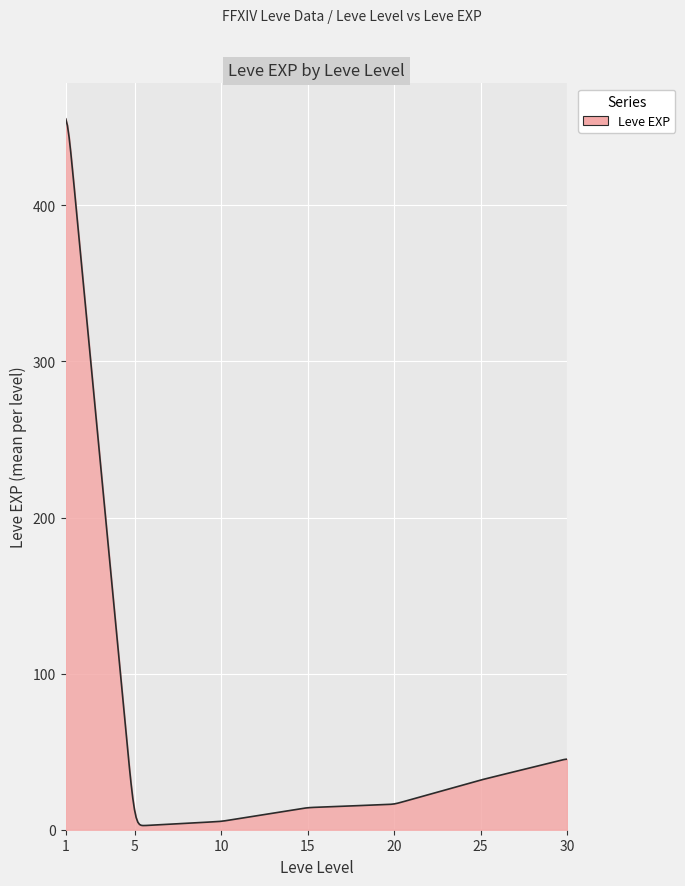

How many lines are shown in the chart?

1